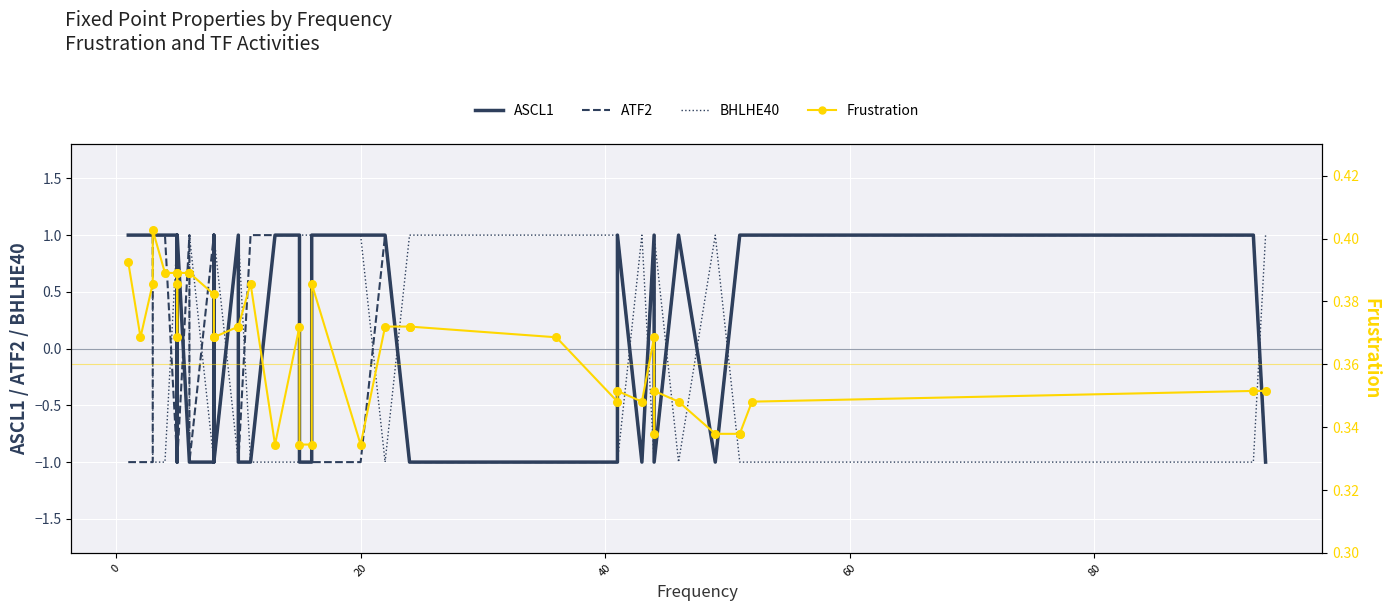

Which series reaches the maximum Y coordinate?

ASCL1